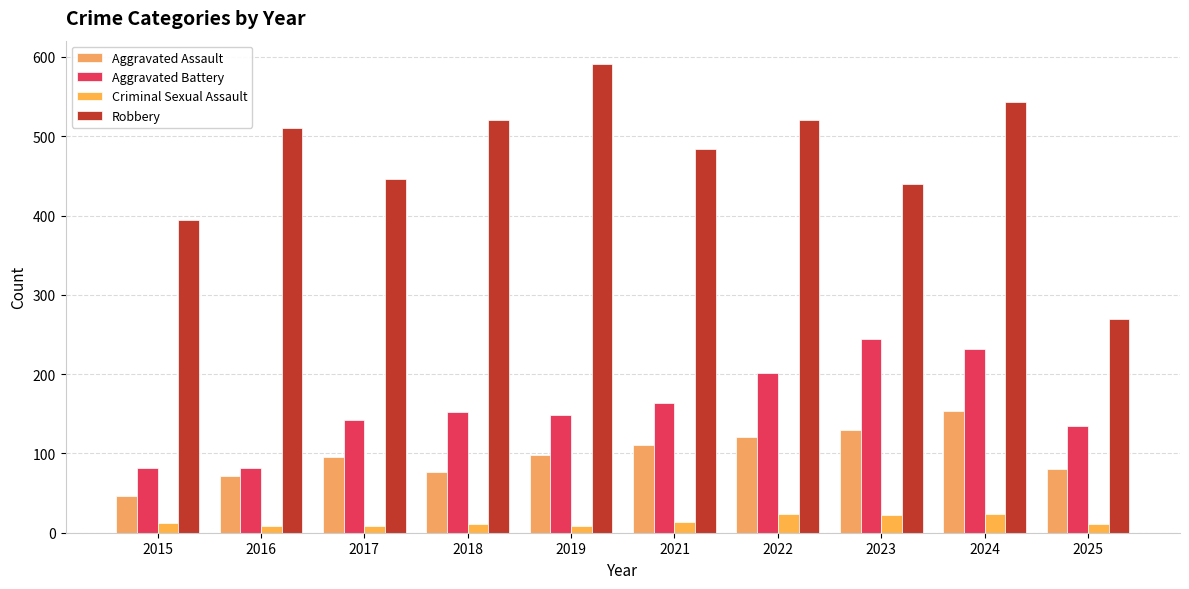

What is the sum of the Aggravated Assault values at 2018 and 2021?

187